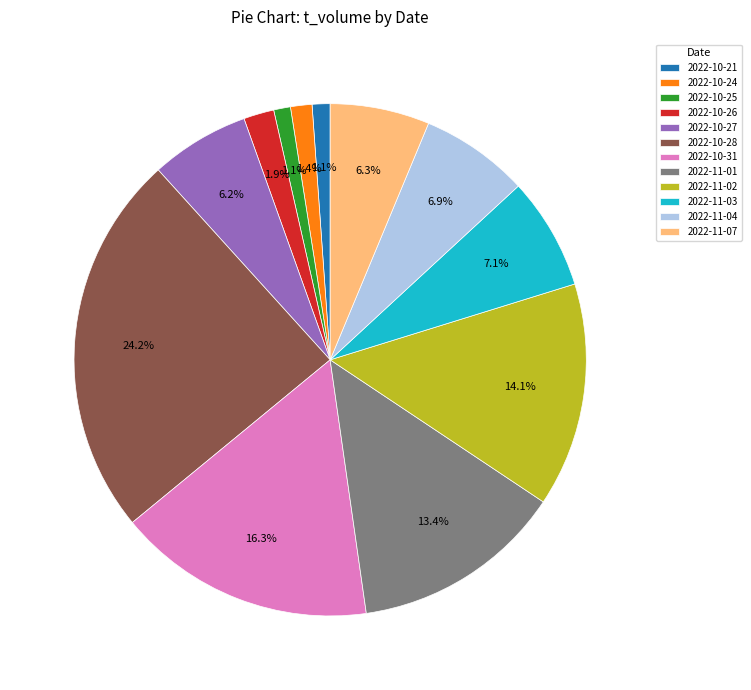

Which slice is the largest?

2022-10-28